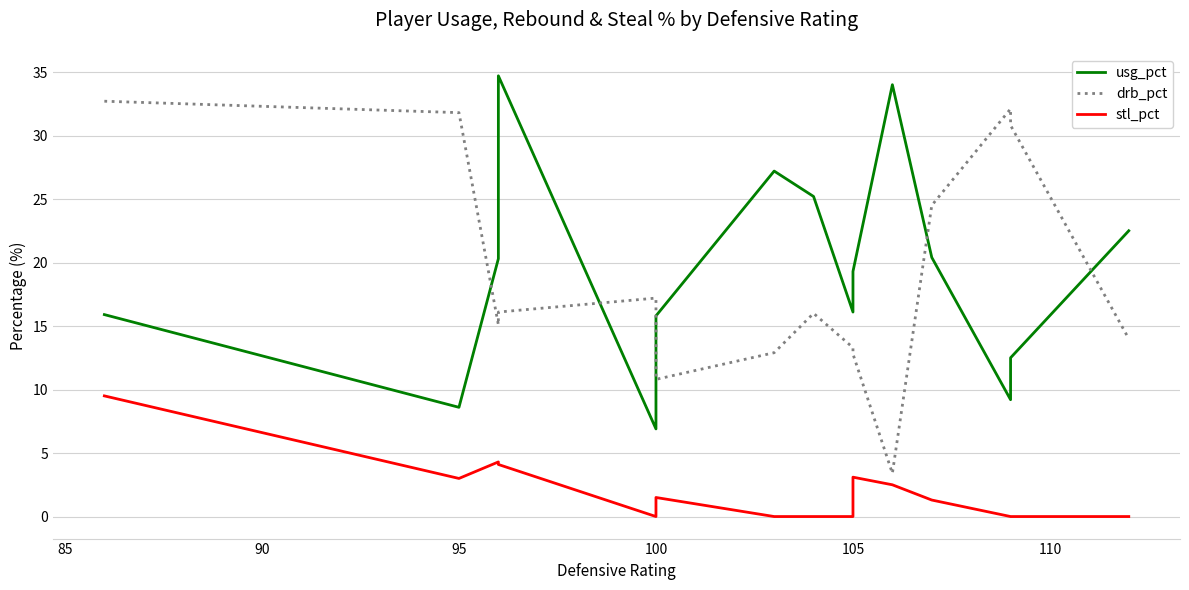

Is the value of usg_pct at 11 greater than the value of stl_pct at 13?

Yes